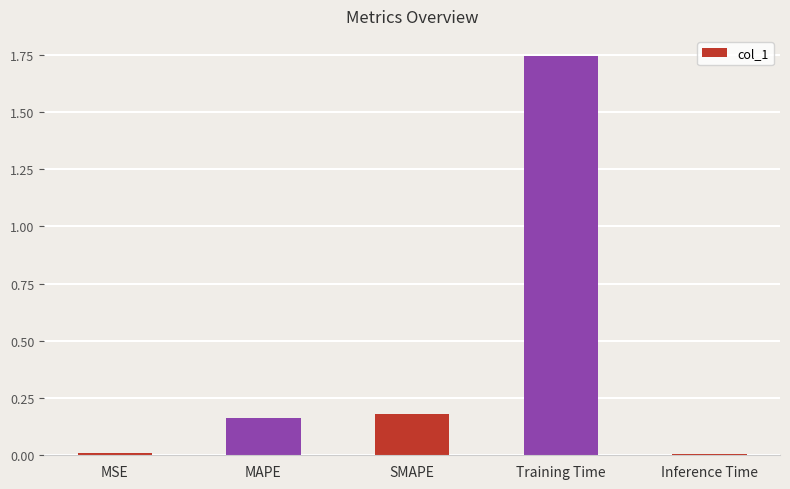

What is the label of the 3rd bar from the right?

SMAPE